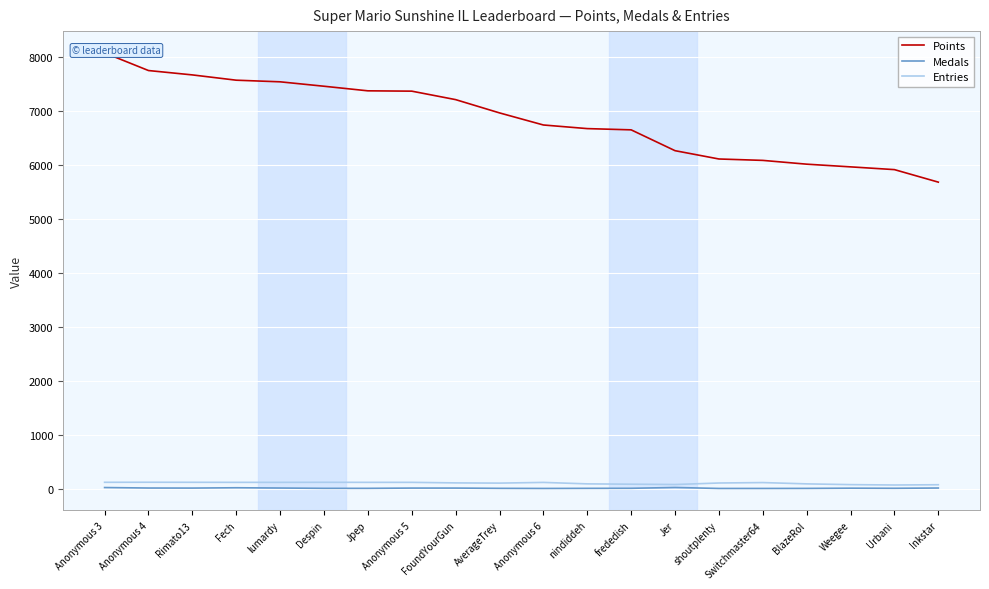

List the series in order of their peak value, highest first.

Points, Entries, Medals